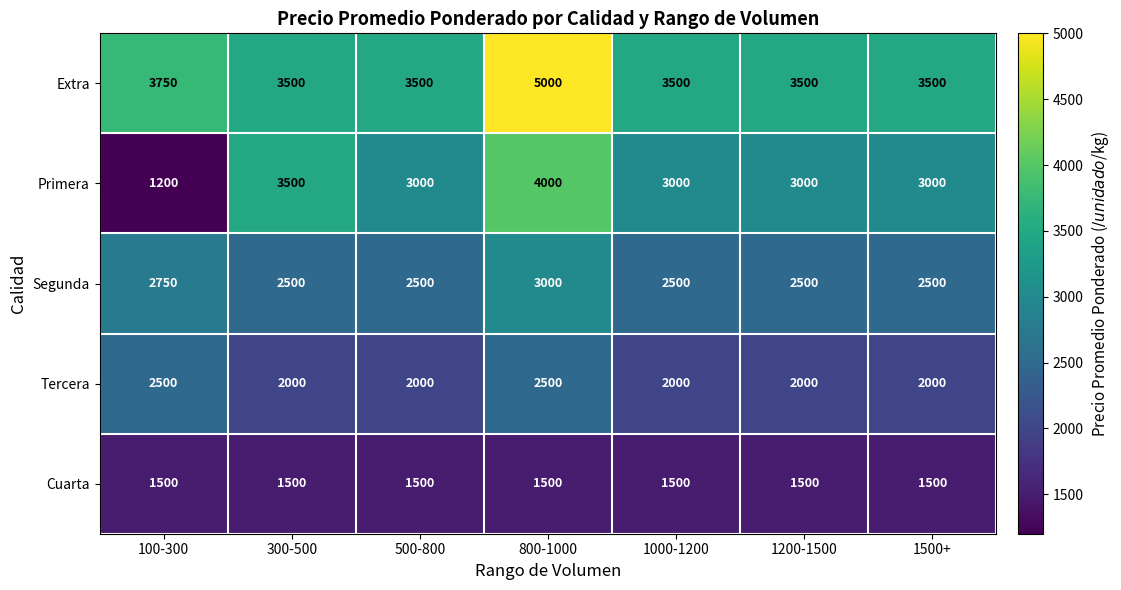

Between 100-300 and 500-800, which series saw the biggest shift?

Primera